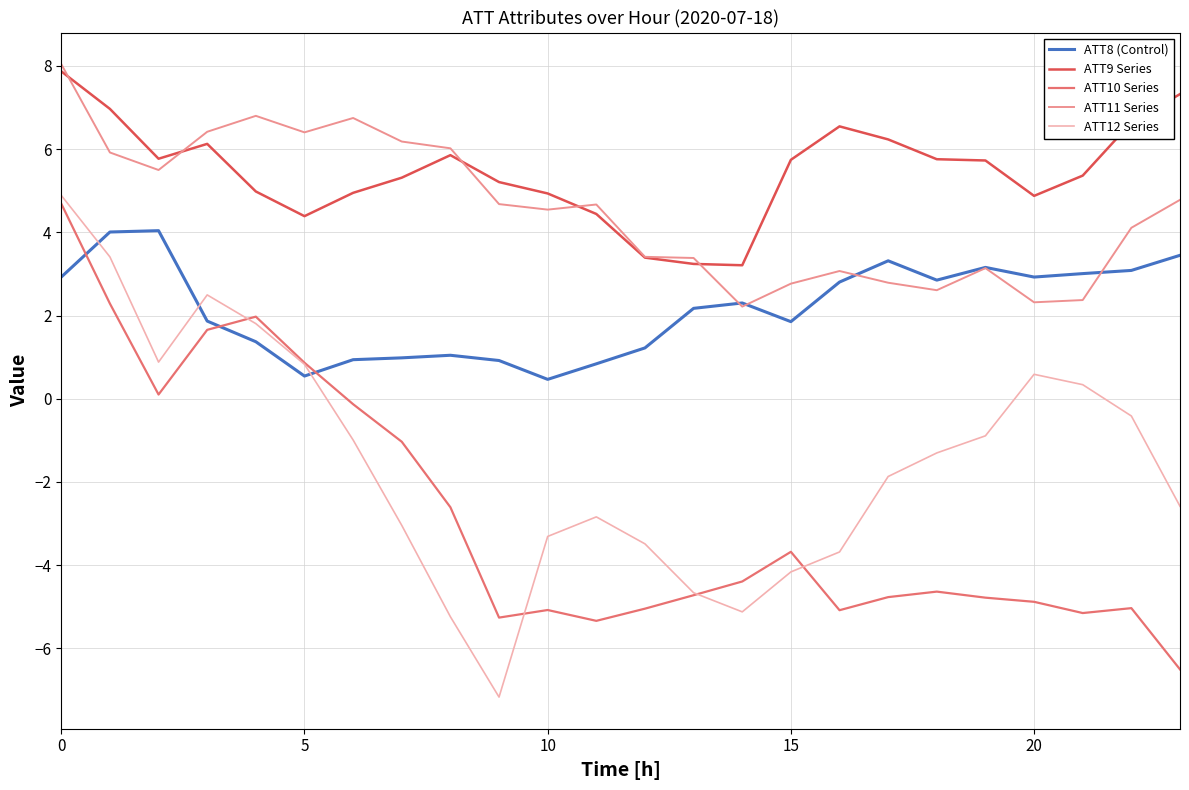

True or false: ATT9 Series and ATT10 Series intersect in this chart.

False